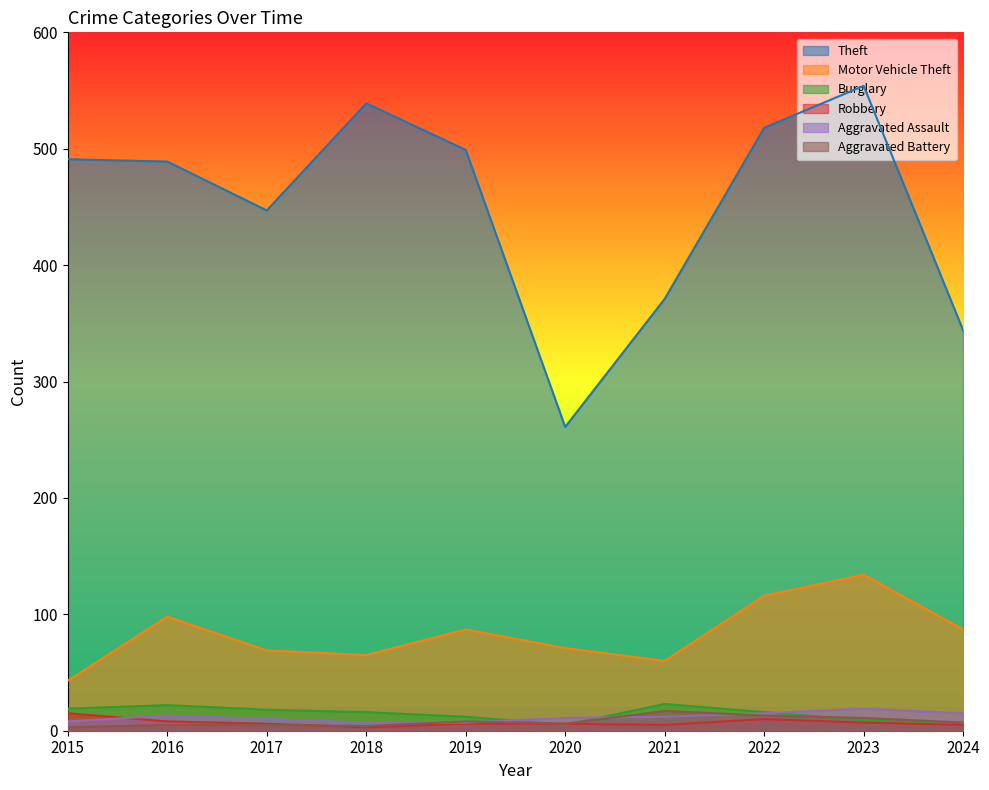

Count the number of data series in this chart.

6